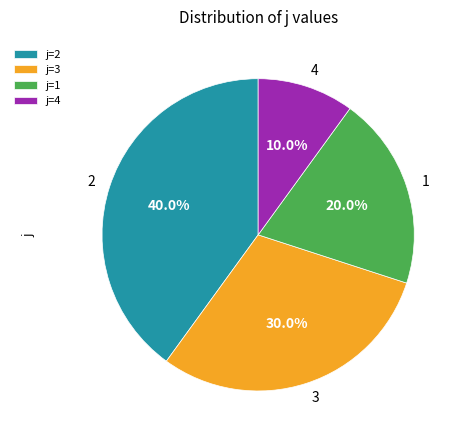

How many segments does this pie chart have?

4